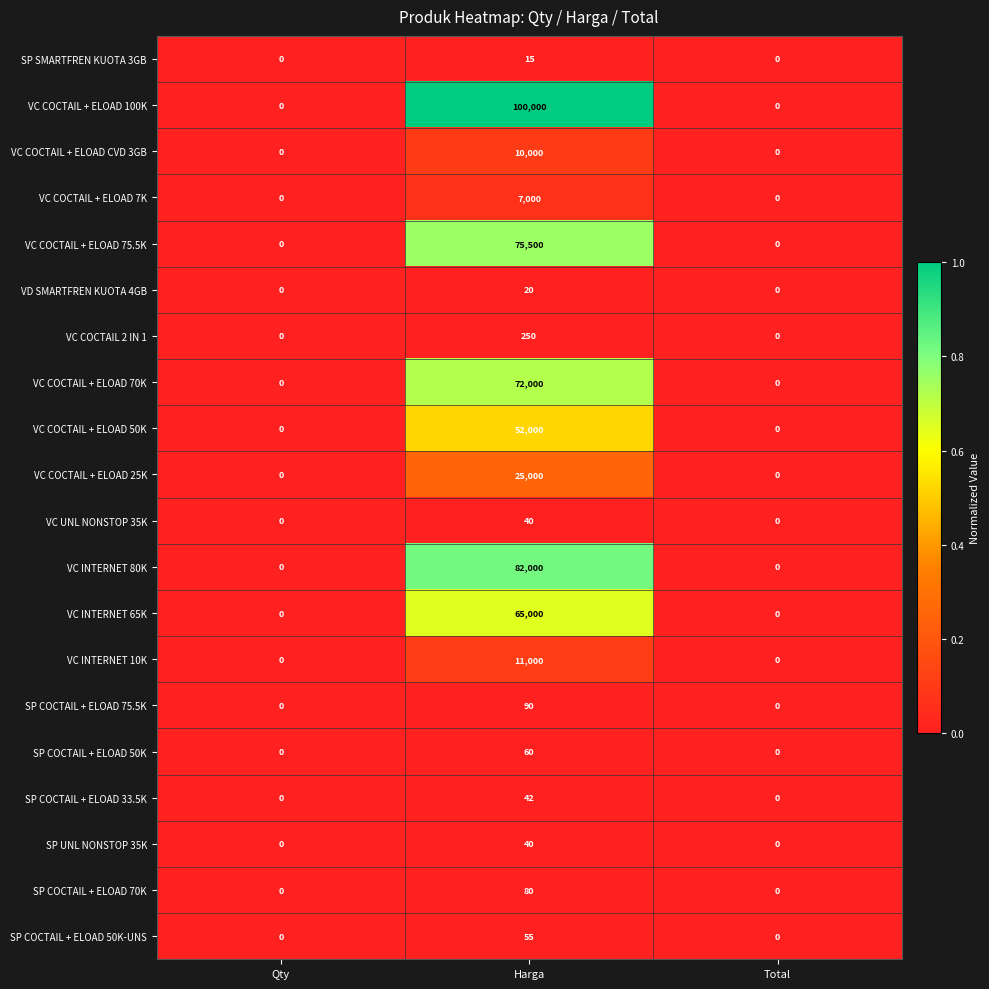

What is the average value of the VC COCTAIL + ELOAD 50K series?

17333